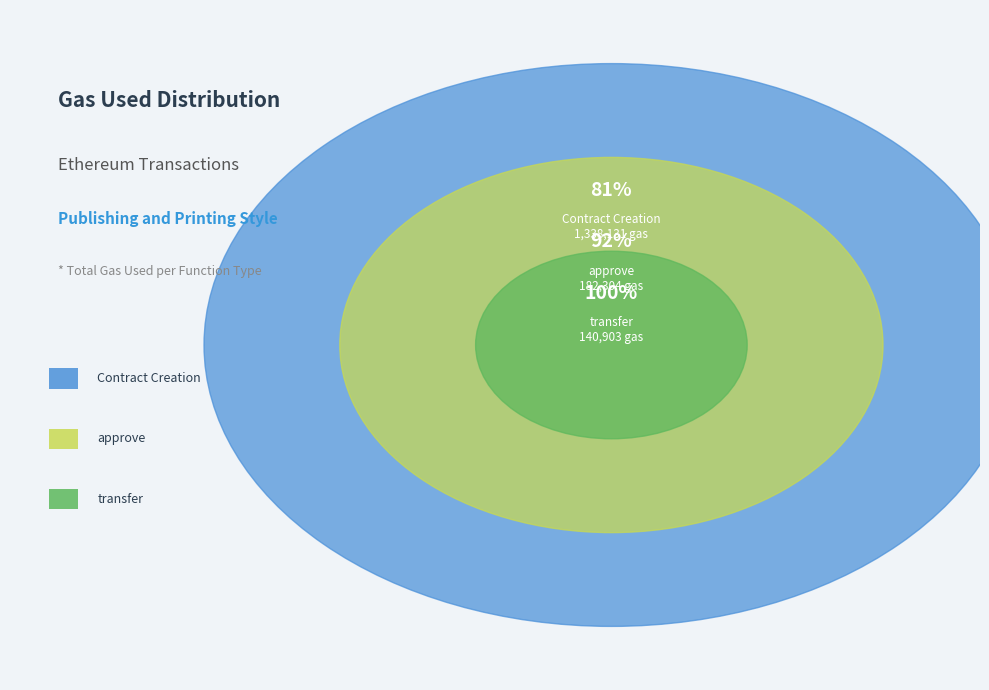

What portion of the pie excludes 3?

97.3%